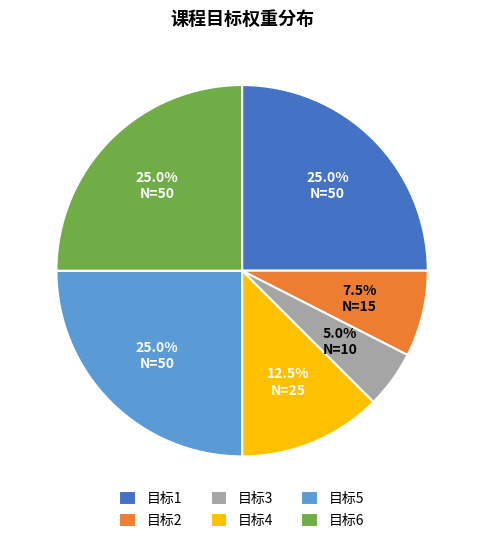

What percentage do 目标5 and 目标4 together represent?

37.5%